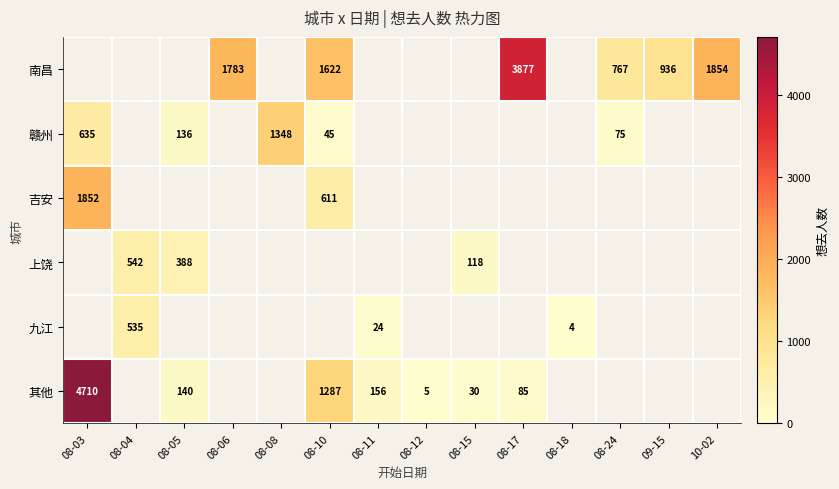

Is it true that 赣州 equals 27 at 08-24?

False